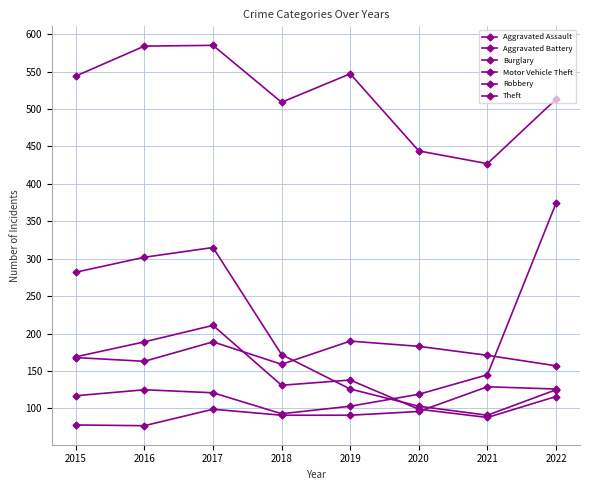

What is the greatest value displayed?

585